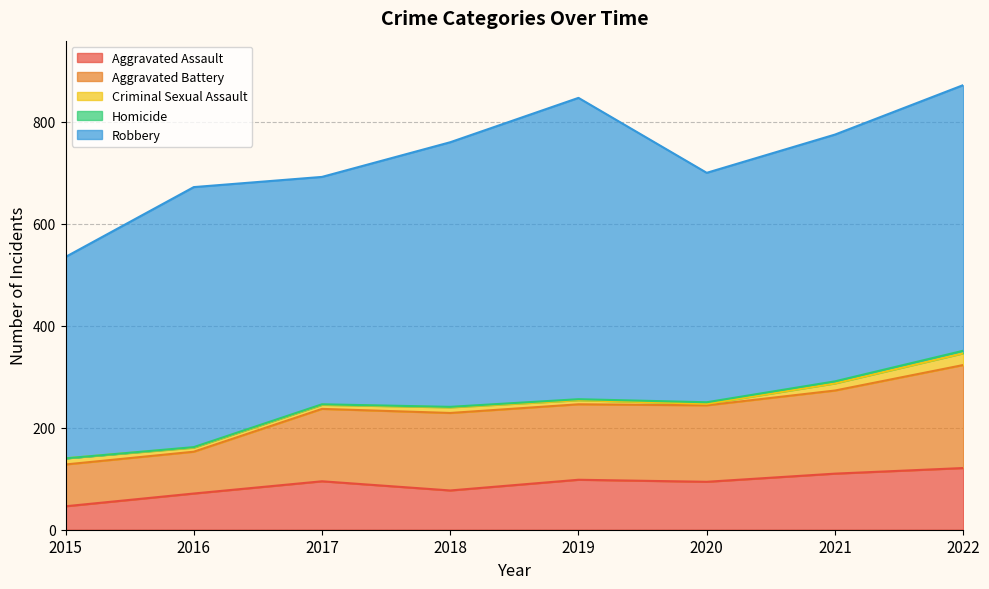

How many lines are shown in the chart?

5